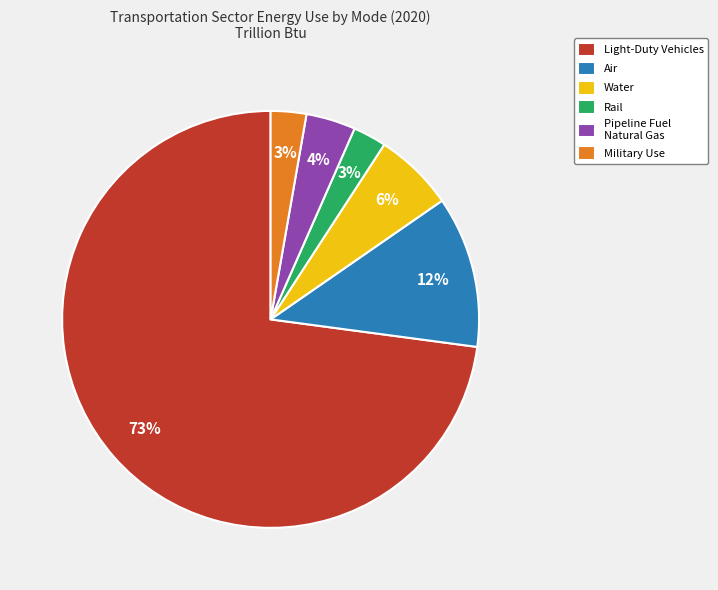

To the nearest percent, what is the average slice percentage?

17%